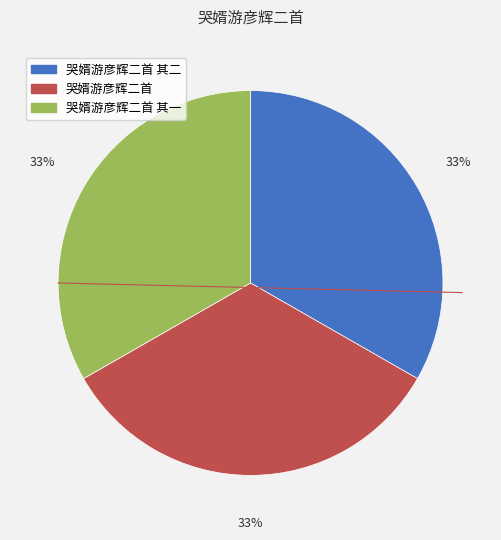

What percentage is the 哭婿游彦辉二首 slice, to the nearest percent?

33%